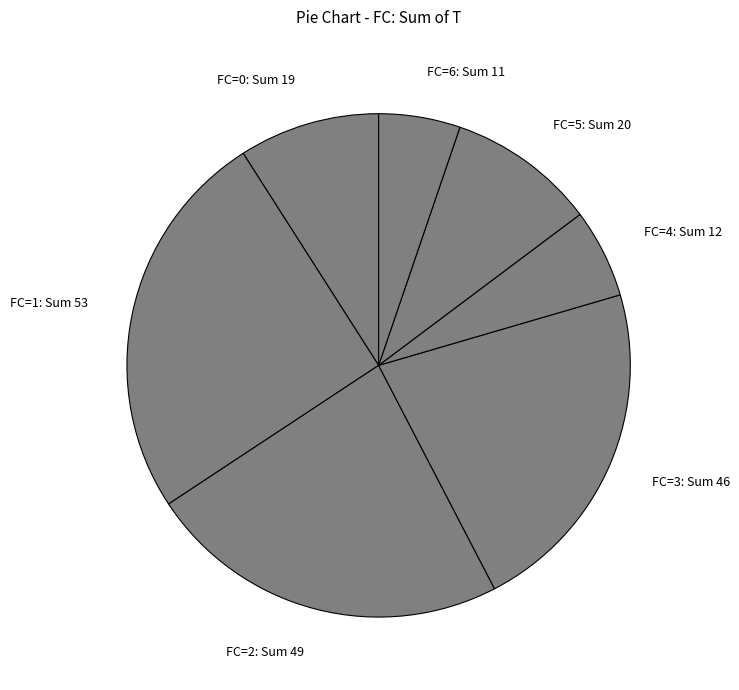

What is the largest slice in the pie chart?

FC=1: Sum 53